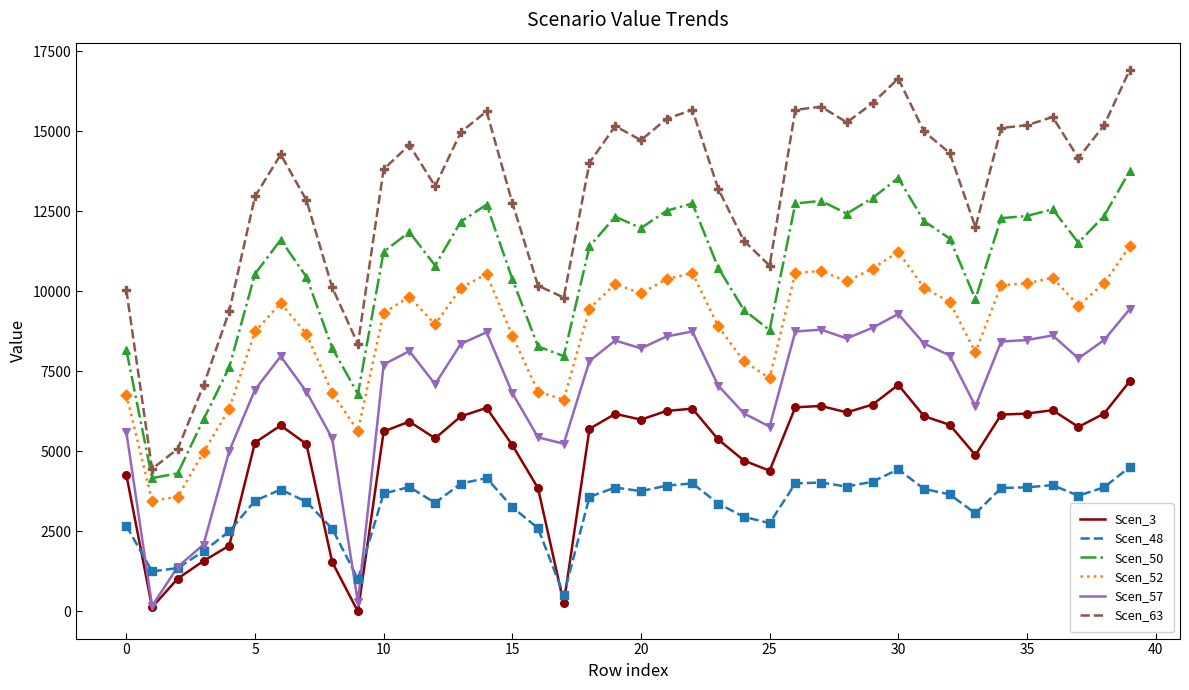

At how many categories does at least one series exceed 4856?

39